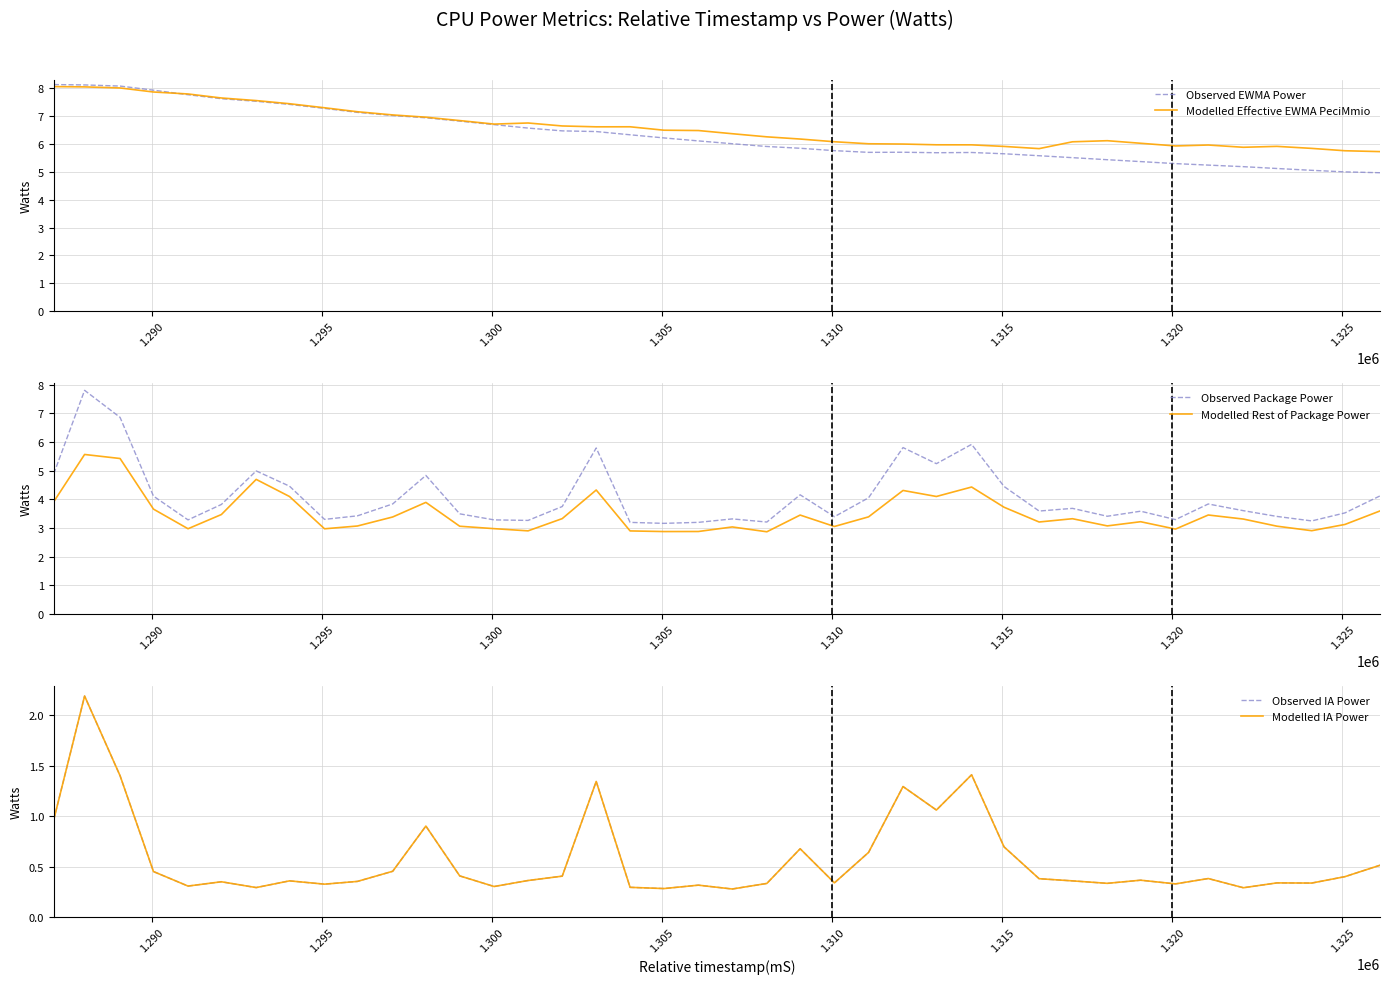

True or false: Observed EWMA Power and Modelled IA Power intersect in this chart.

False